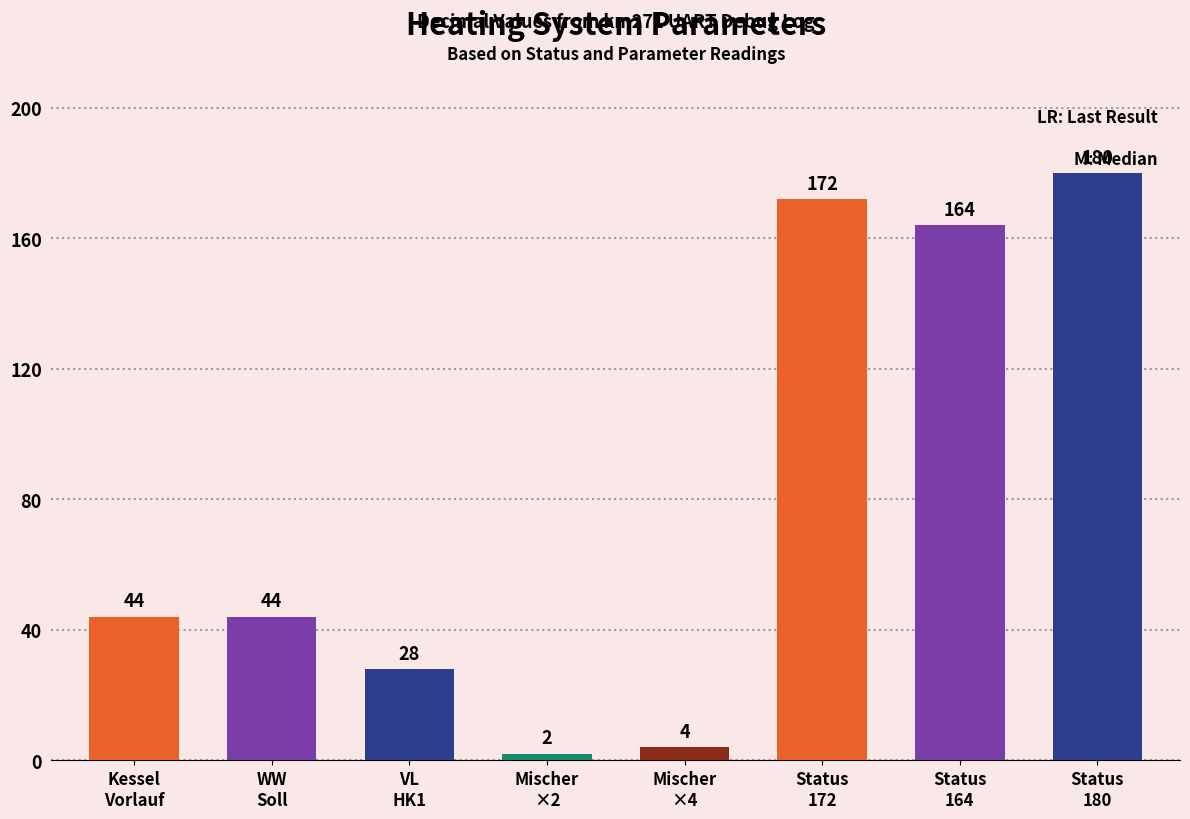

What is the value of the 1st bar from the left?

44